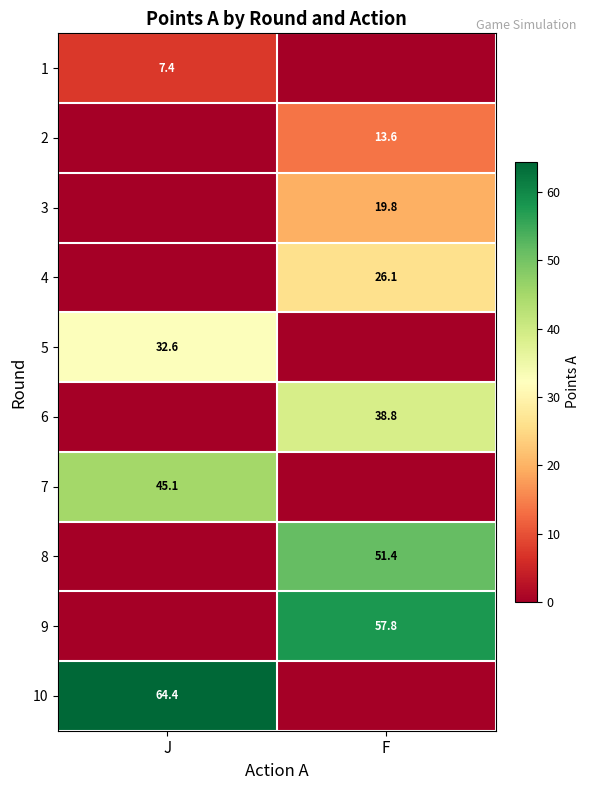

Is it true that 3 equals 19.8 at F?

True